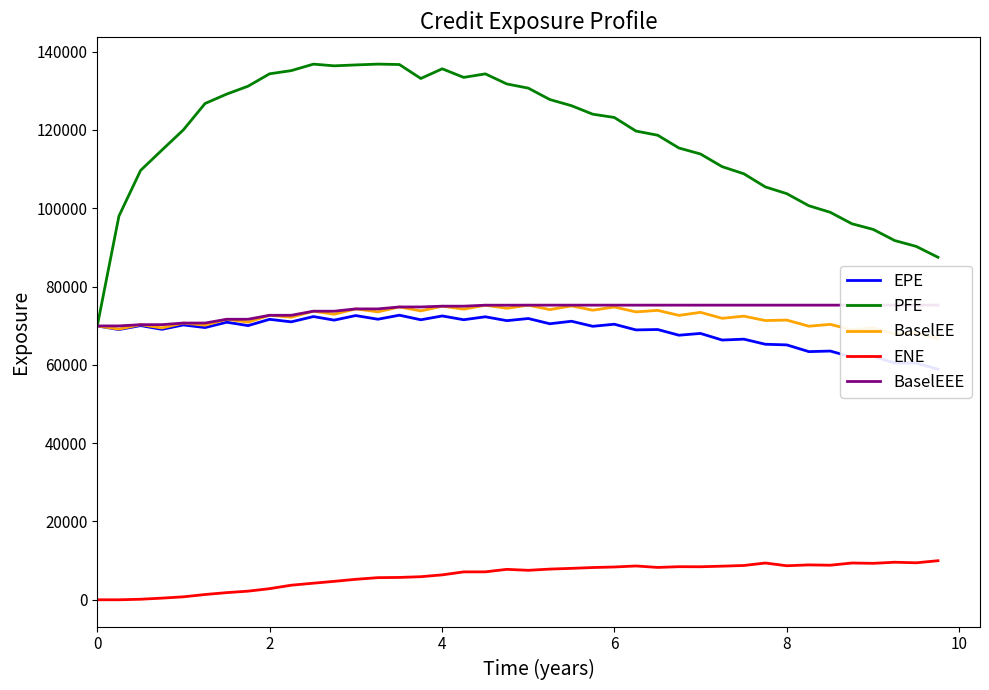

True or false: BaselEEE and EPE cross at least once.

False